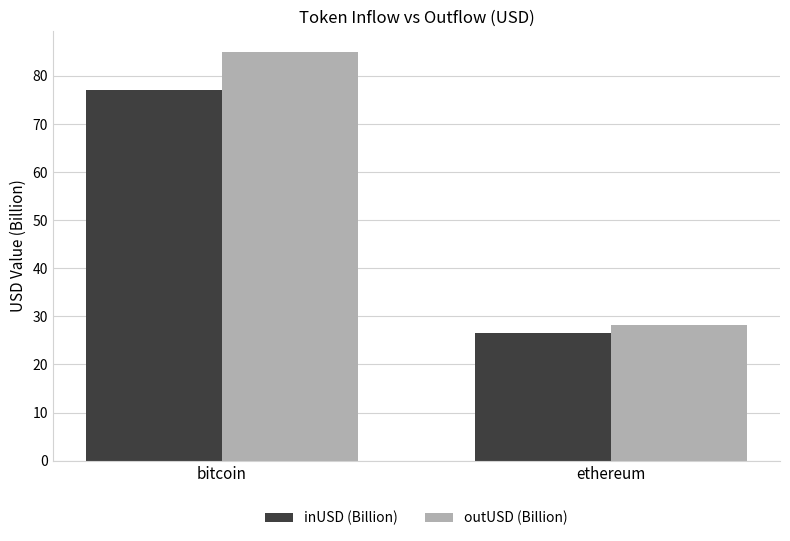

Is the value of inUSD (Billion) at bitcoin greater than the value of outUSD (Billion) at ethereum?

Yes